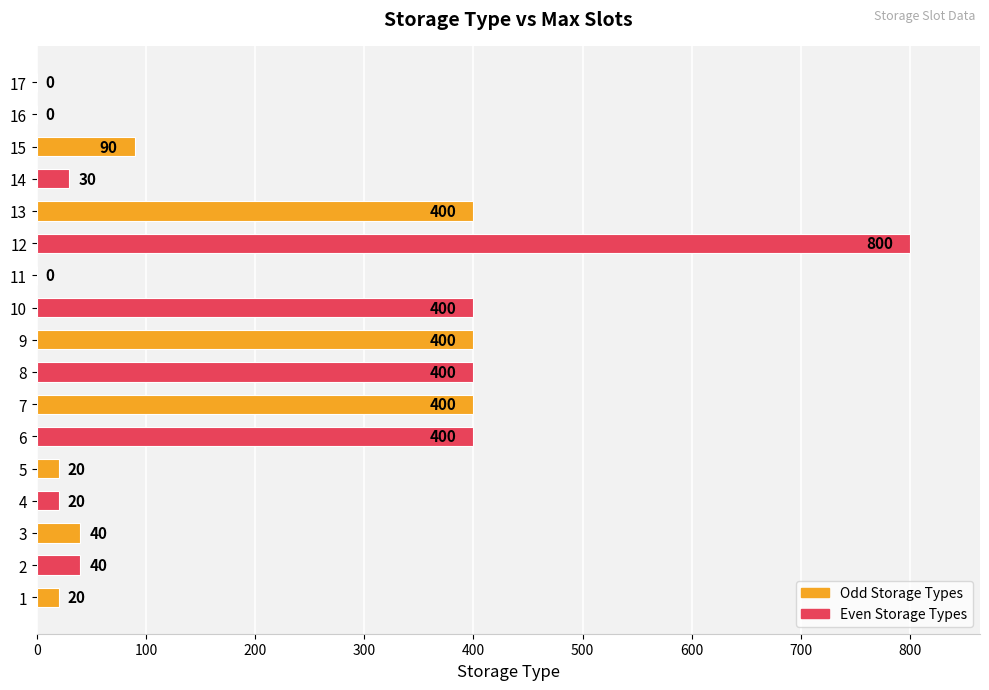

Approximately how many times larger is the value at 7 compared to 8?

1.0